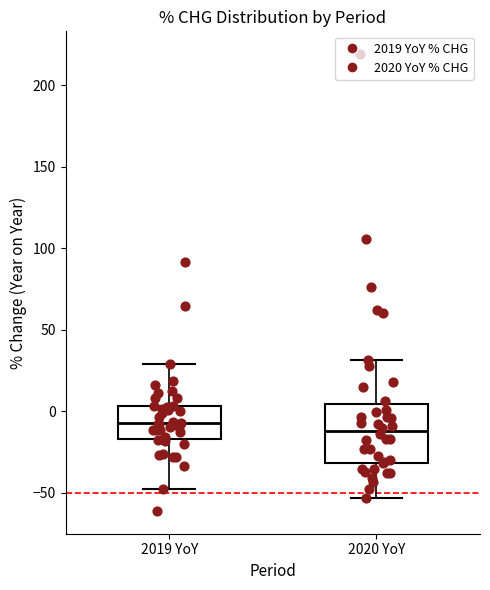

Reading left to right, read every box against the y-axis: the position of its median line, the range the box covers, and the ends of its whiskers. The values are not printed on the chart, so give them approximately, as read against the axis.

2019 YoY: median -5, box -15 to 5, whiskers -45 to 30
2020 YoY: median -10, box -30 to 5, whiskers -55 to 30